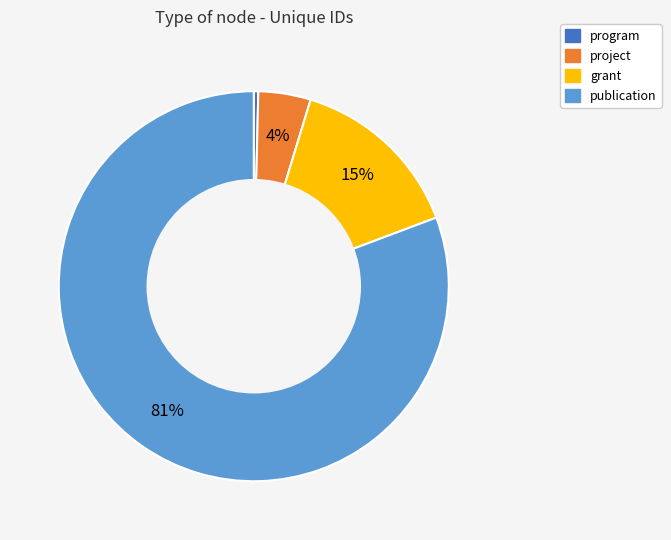

Combined, do grant and publication account for over 50%?

Yes